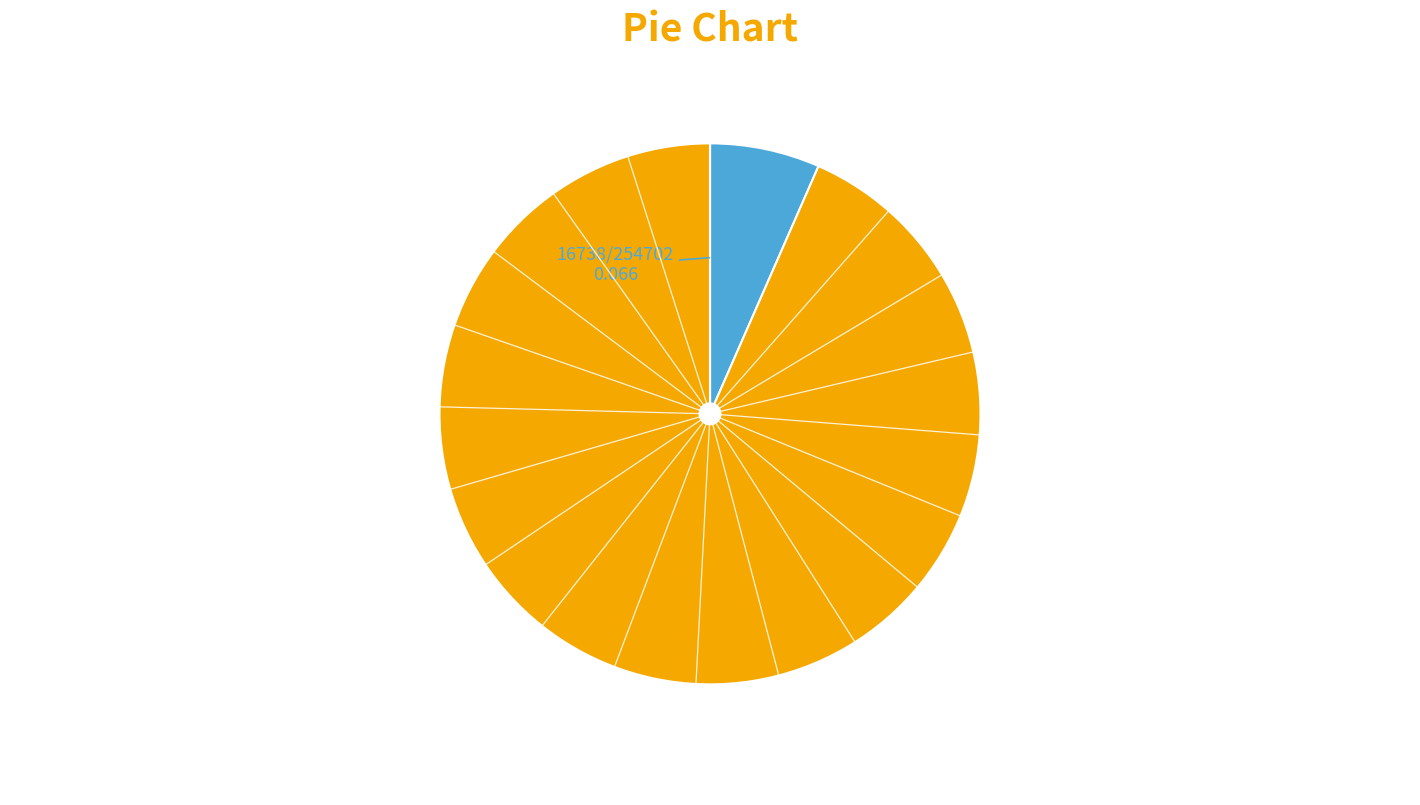

Is there any slice that represents more than half of the pie?

Yes